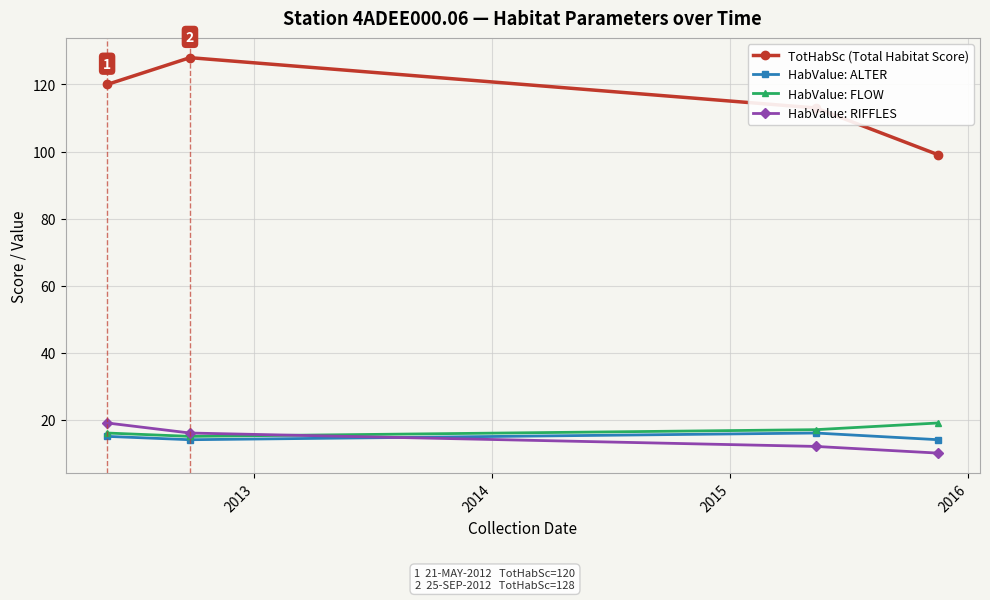

What is the sum of all HabValue: RIFFLES values?

57